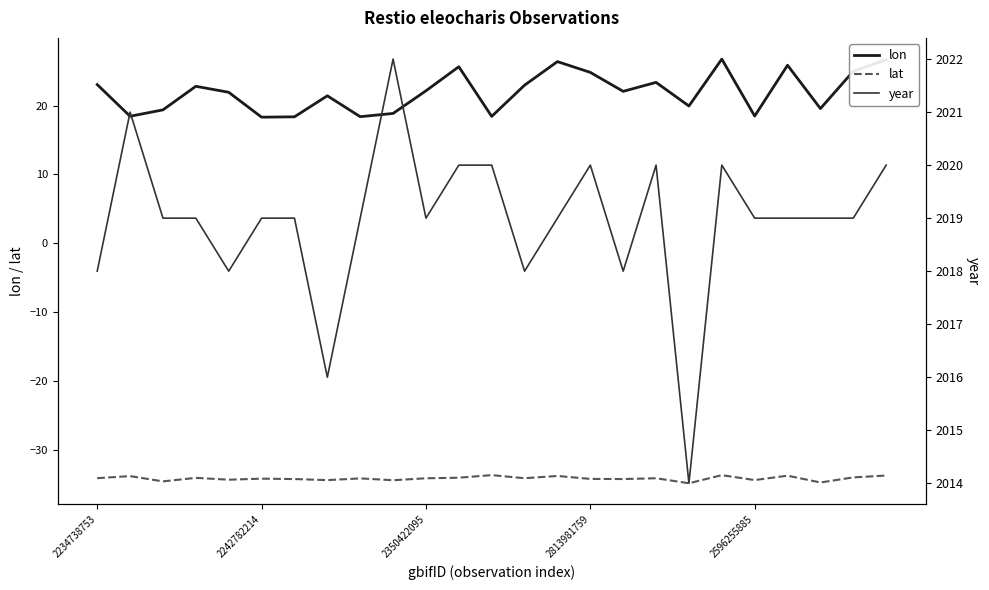

True or false: lon and year intersect in this chart.

False